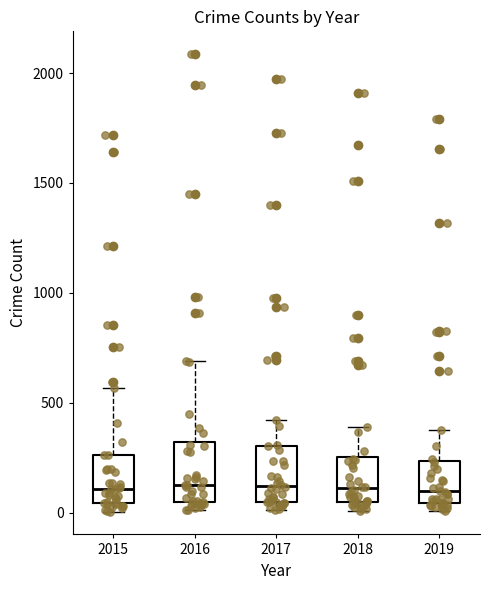

Where is the upper edge of the box at x = 2018 on the y-axis? The values are not printed on the chart, so give them approximately, as read against the axis.

250